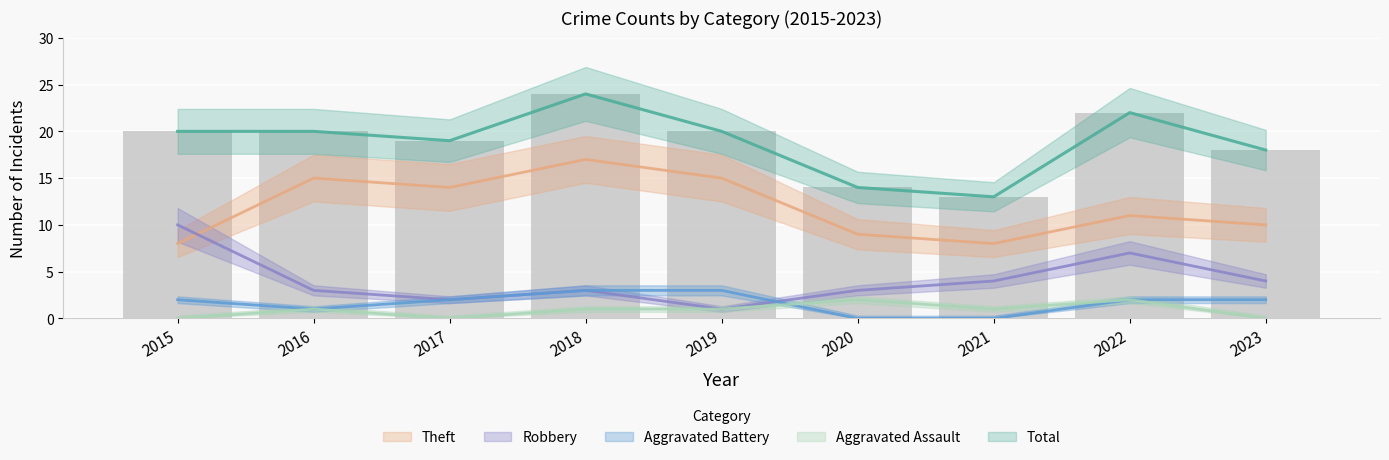

True or false: Total has a value of 24 at 2018.

True